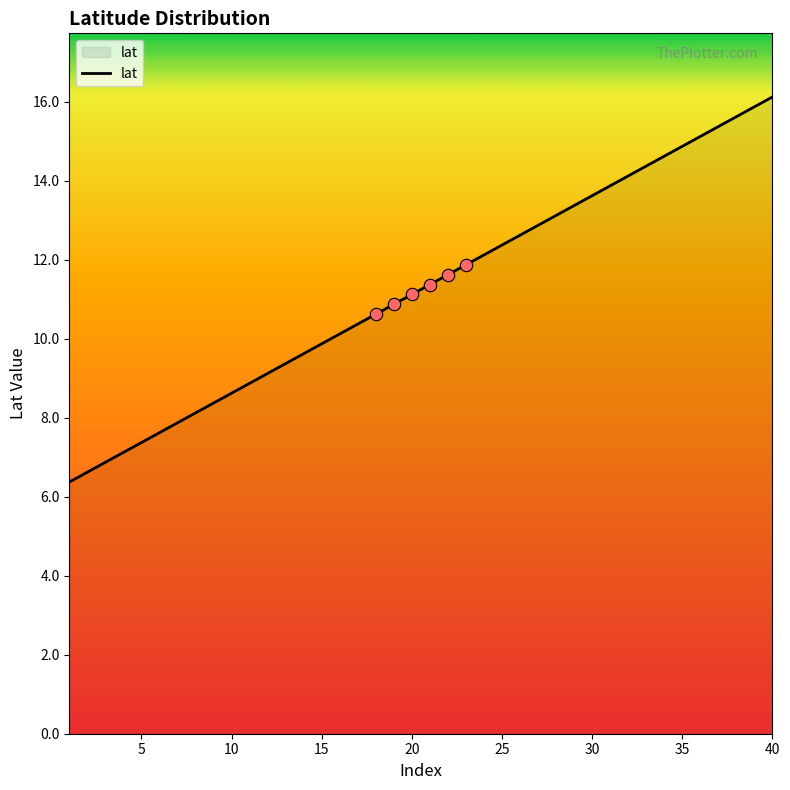

What is the maximum value shown in the chart?

16.1